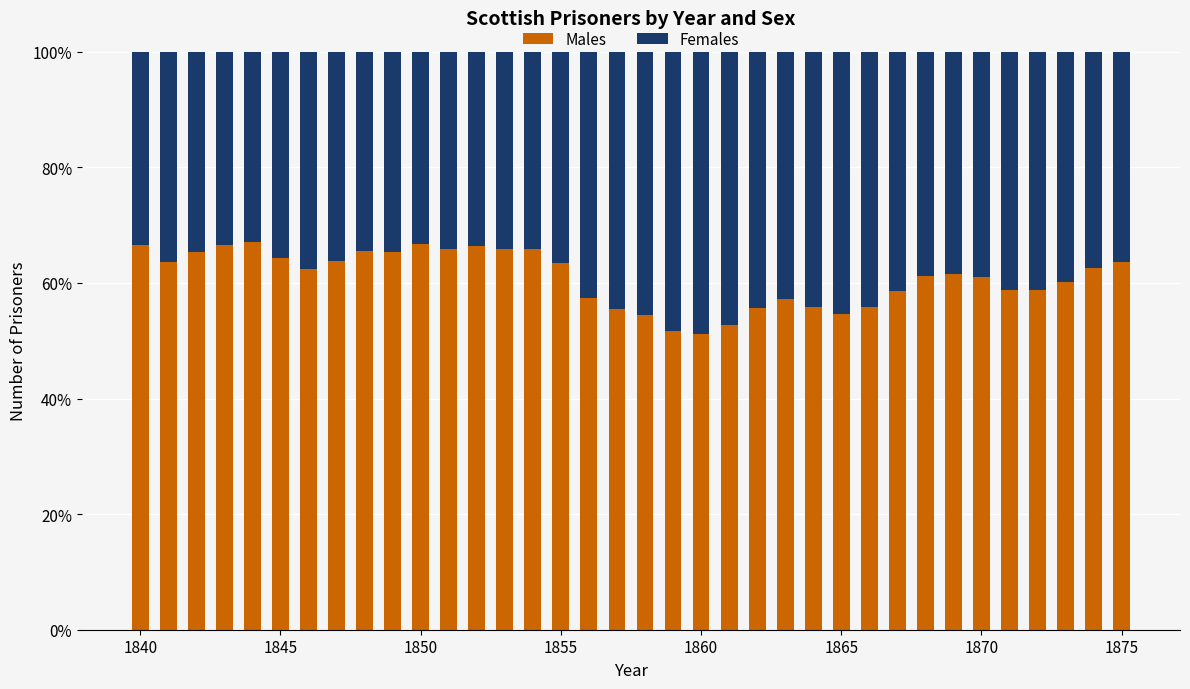

Does the chart contain stacked bars?

Yes